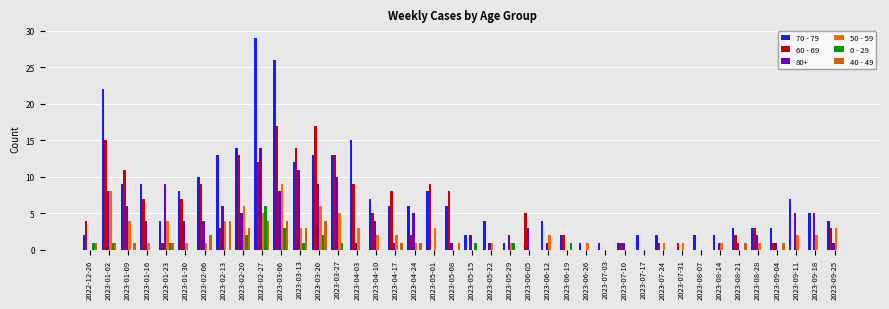

Read the 60 - 69 value at 2023-07-31.

1